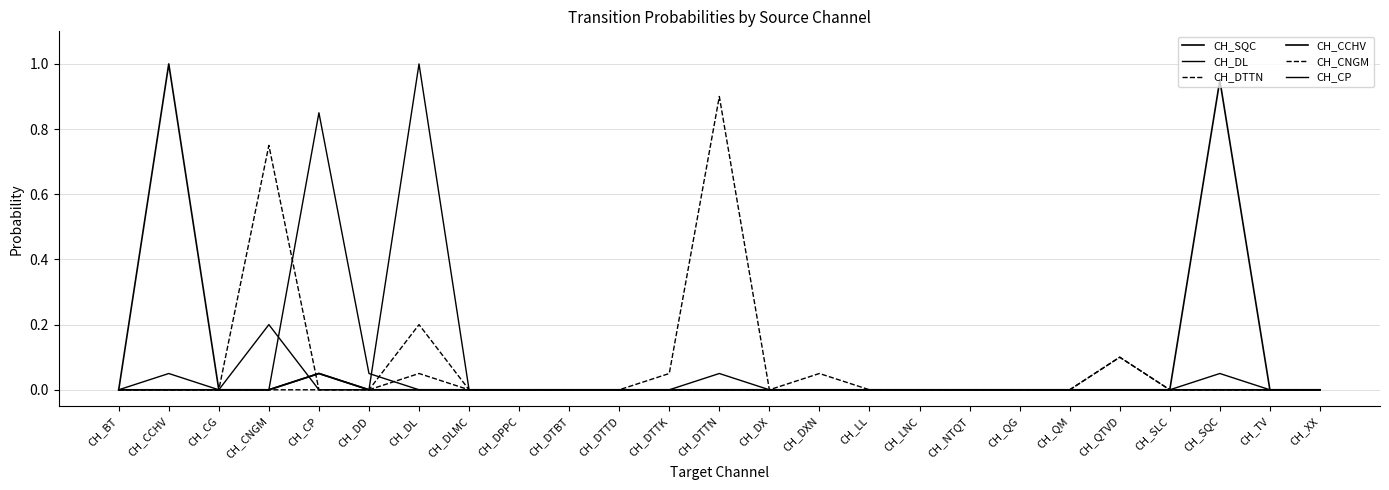

True or false: CH_DTTN and CH_DL intersect in this chart.

False